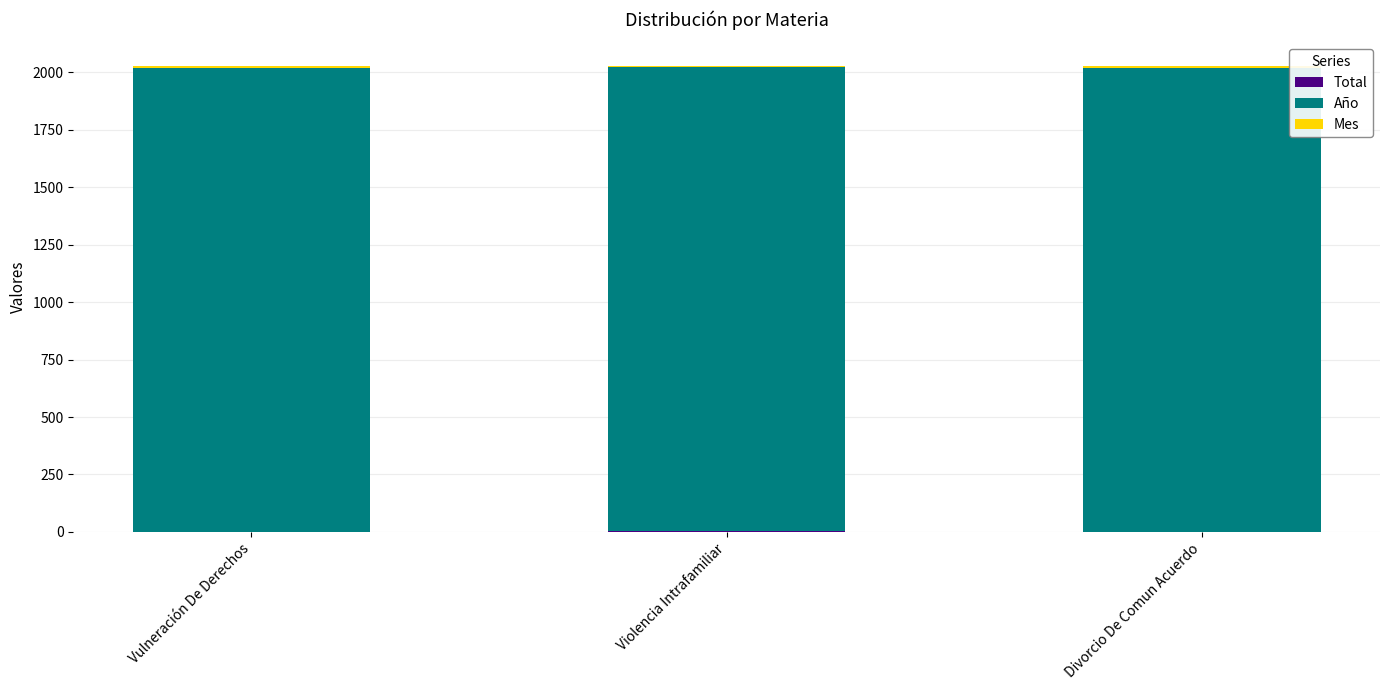

What is the label of the 3rd bar from the right?

Vulneración De Derechos